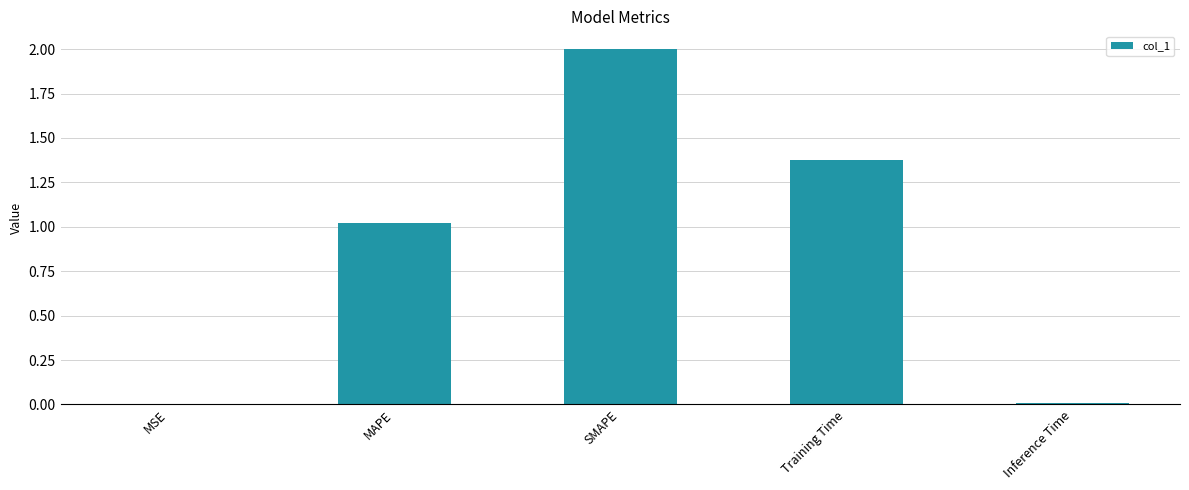

What is the average value?

0.9